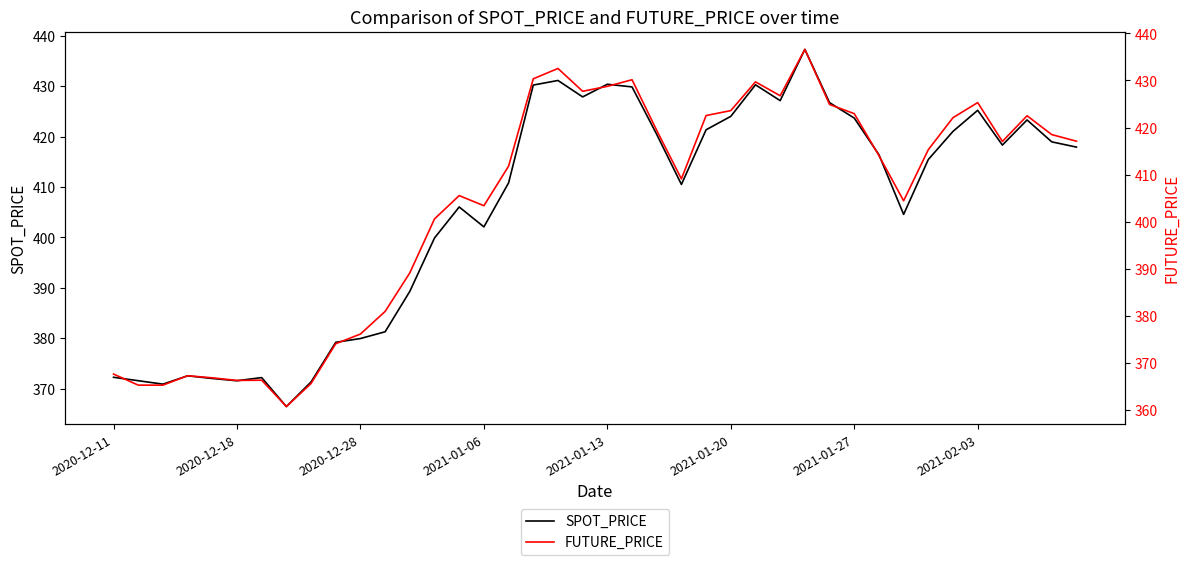

What is the greatest value displayed?

437.3